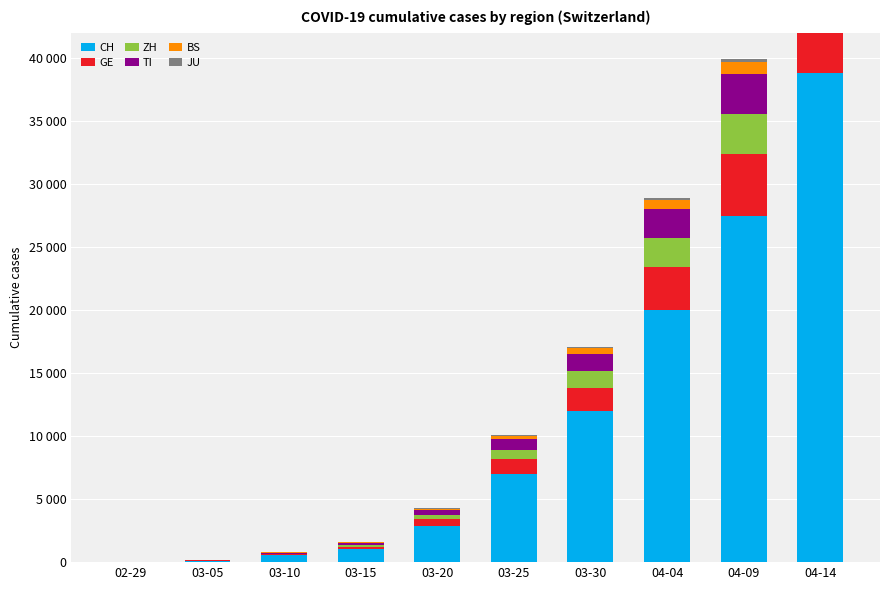

Reading left to right, transcribe all the data shown in this chart.

CH: 02-29=23	03-05=125	03-10=542	03-15=1072	03-20=2864	03-25=7005	03-30=11970	04-04=19997	04-09=27477	04-14=38769
GE: 02-29=8	03-05=17	03-10=76	03-15=150	03-20=544	03-25=1194	03-30=1837	04-04=3420	04-09=4908	04-14=7006
ZH: 02-29=2	03-05=23	03-10=62	03-15=140	03-20=326	03-25=711	03-30=1370	04-04=2305	04-09=3178	04-14=4756
TI: 02-29=0	03-05=25	03-10=75	03-15=163	03-20=368	03-25=849	03-30=1354	04-04=2271	04-09=3178	04-14=4580
BS: 02-29=1	03-05=8	03-10=33	03-15=73	03-20=143	03-25=270	03-30=462	04-04=714	04-09=969	04-14=1354
JU: 02-29=1	03-05=4	03-10=7	03-15=12	03-20=25	03-25=44	03-30=92	04-04=149	04-09=196	04-14=281